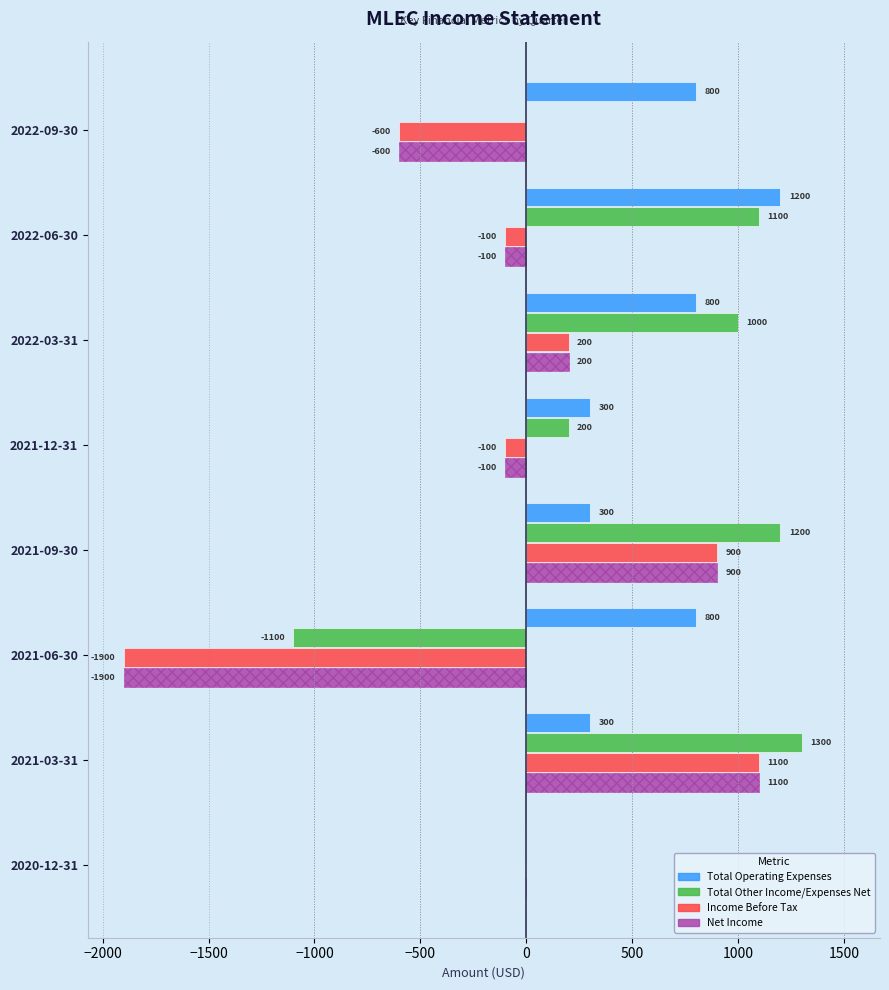

What is the difference between the highest and lowest values at 2021-03-31?

1000